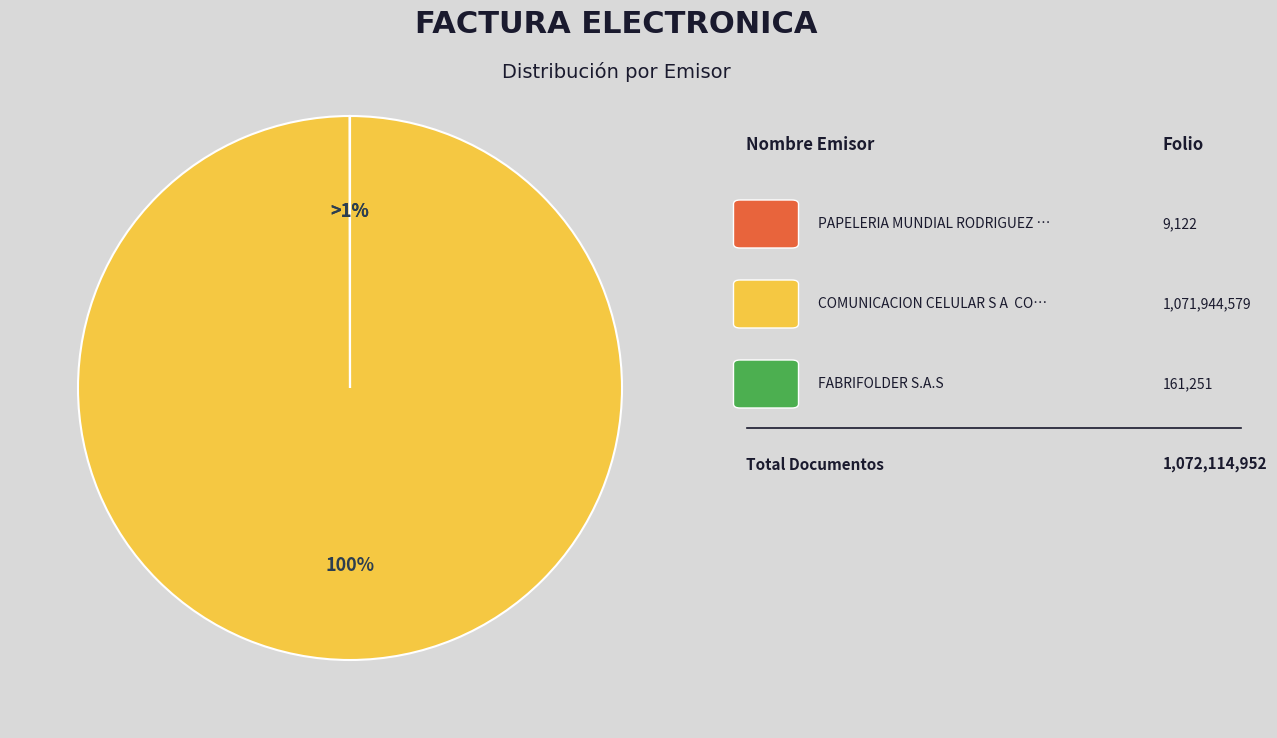

True or false: PAPELERIA MUNDIAL RODRIGUEZ SAS accounts for 0% of the total.

True